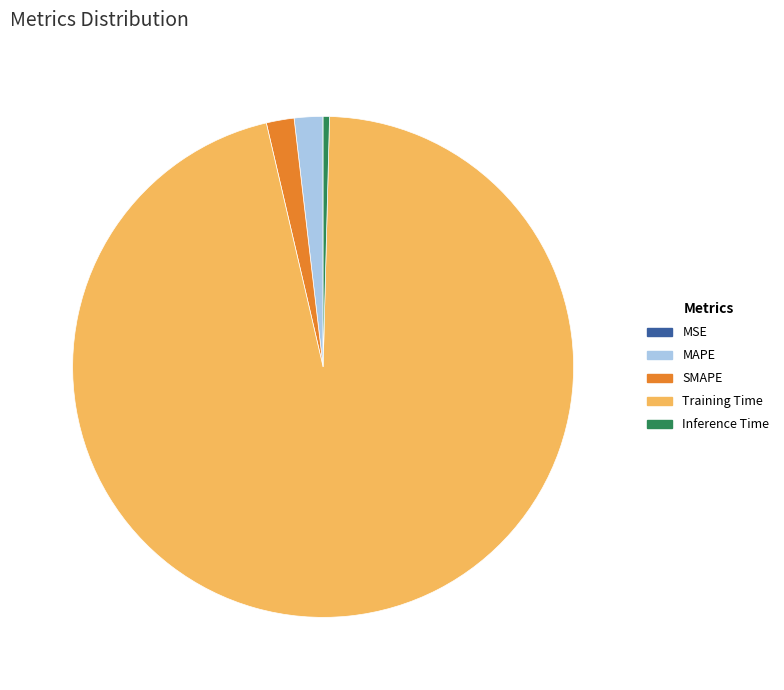

Does any single category account for the majority?

Yes